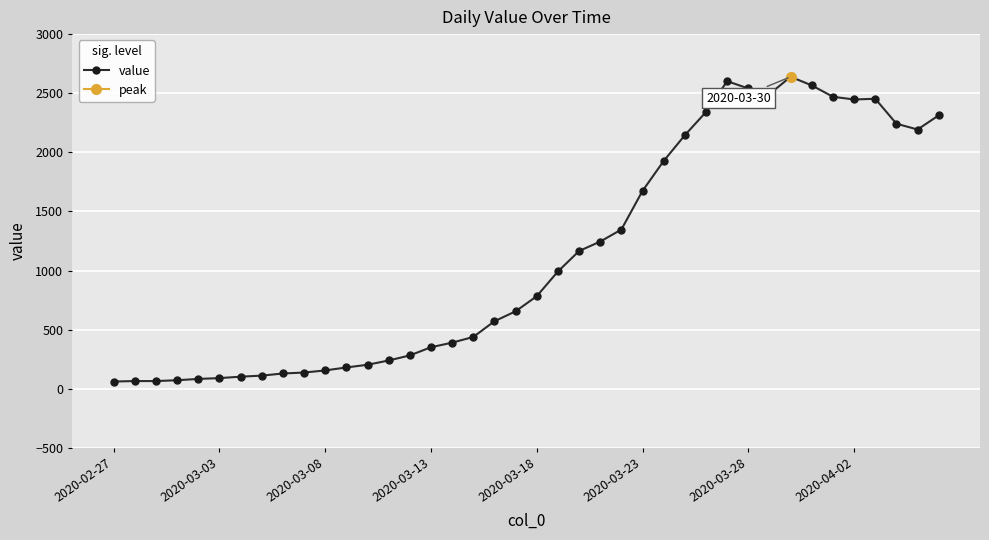

How many series are shown in this chart?

1